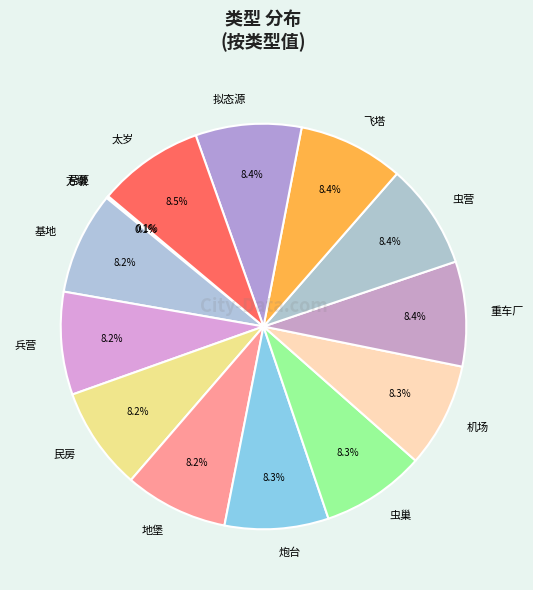

Is it true that 飞塔 is 18% of the pie?

False